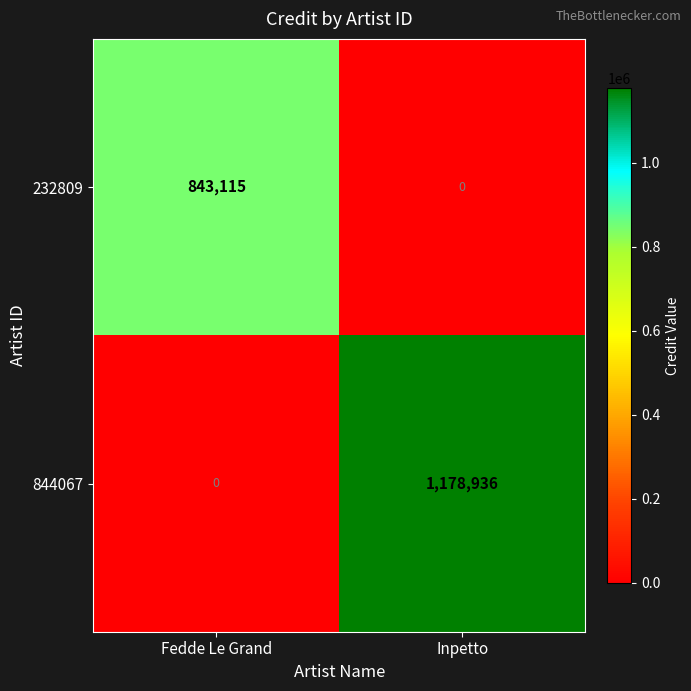

At which label does 844067 reach its minimum?

Fedde Le Grand